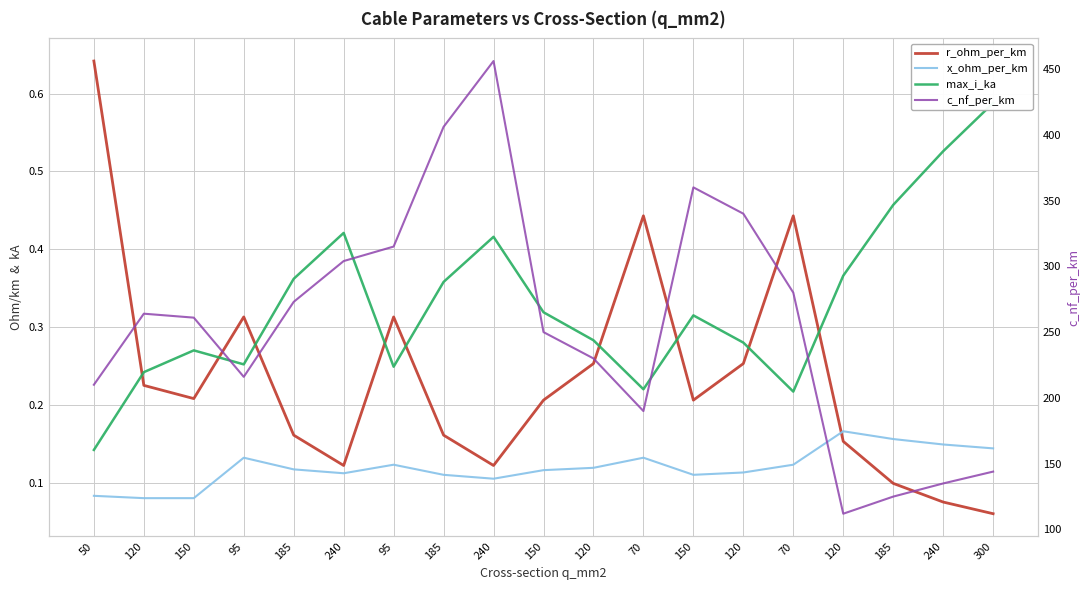

Does the chart display data point markers on the line(s)?

No